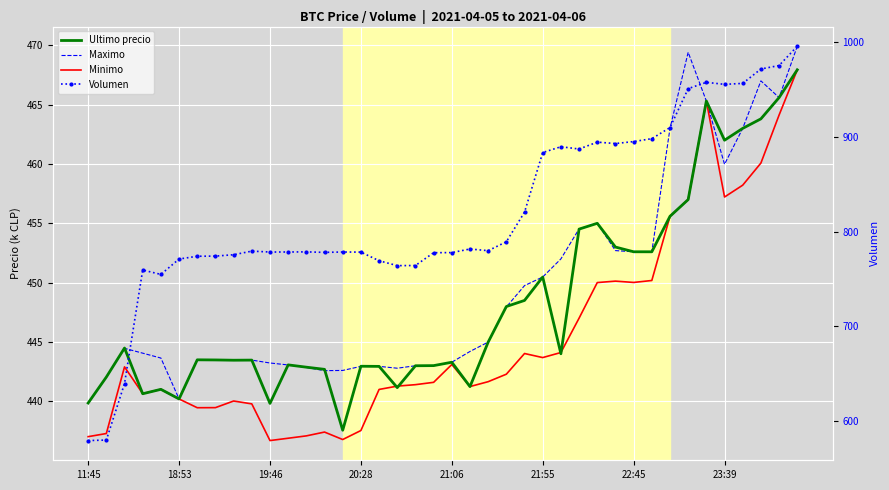

At which category does the chart reach its minimum across all series?

19:46